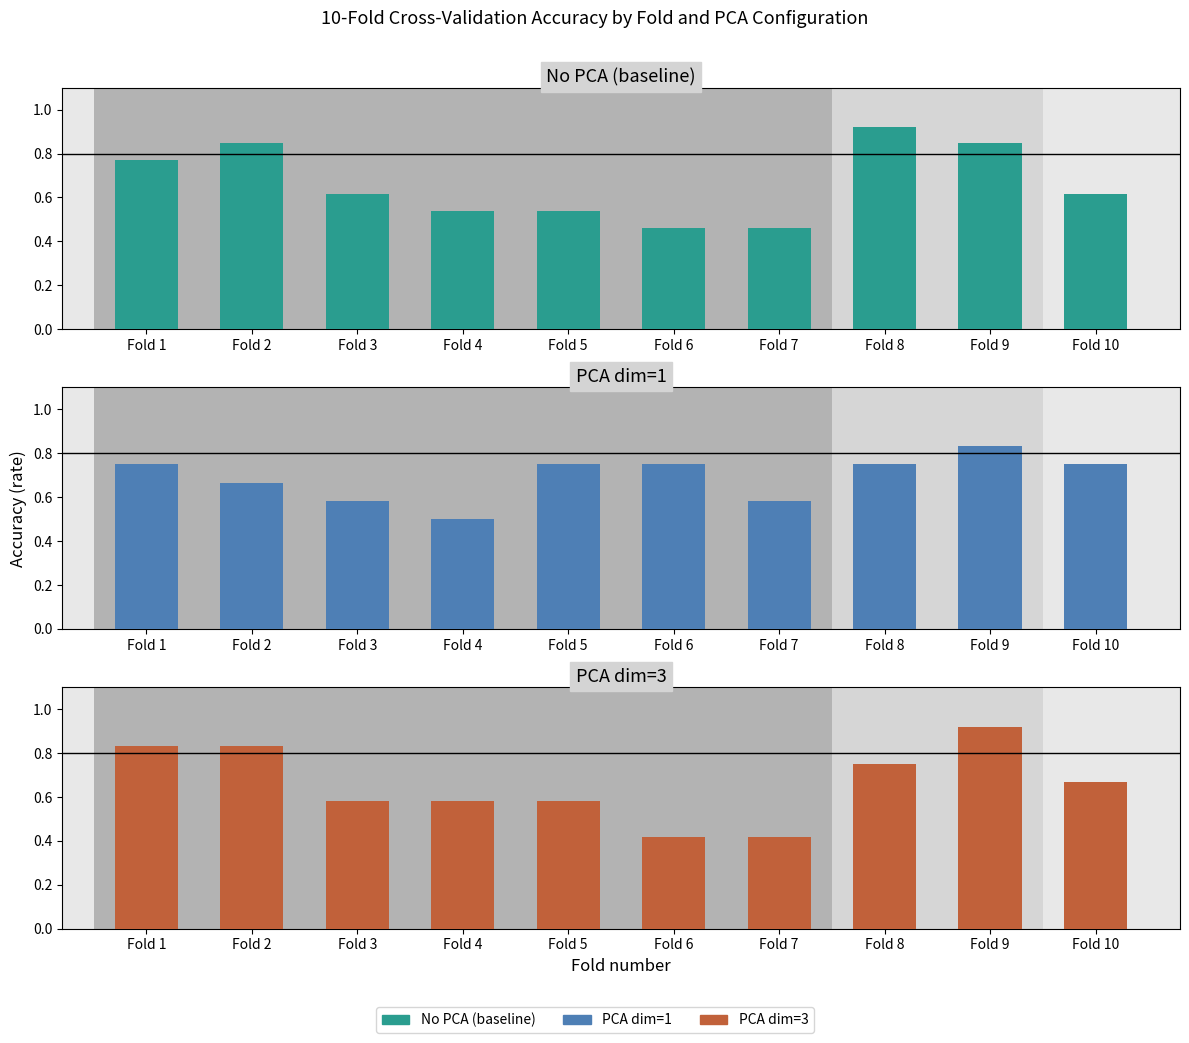

Between Fold 2 and Fold 4, which series saw the biggest shift?

No PCA (baseline)